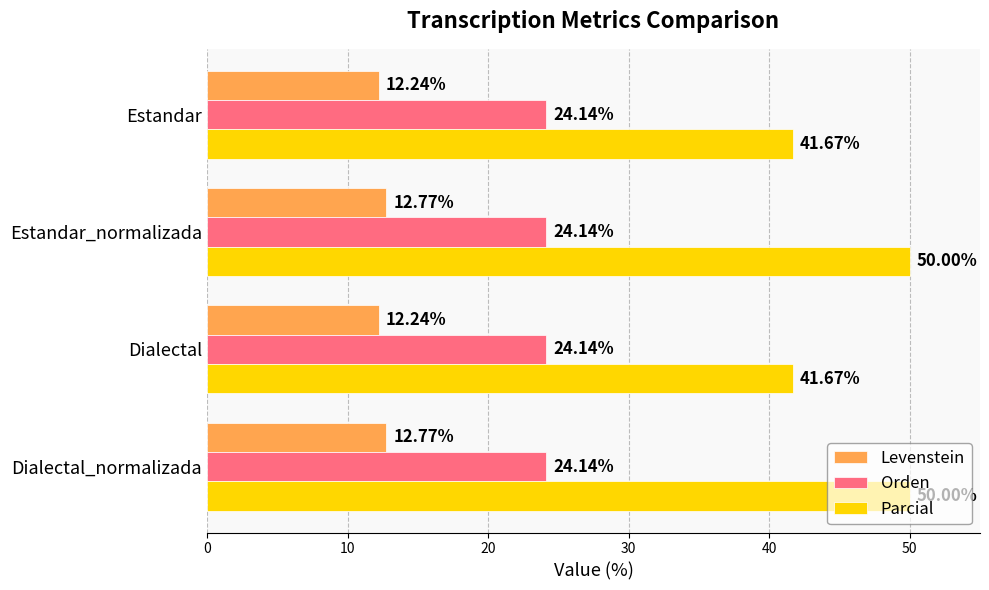

What is the difference between the maximum and second lowest values in the Levenstein series?

0.5